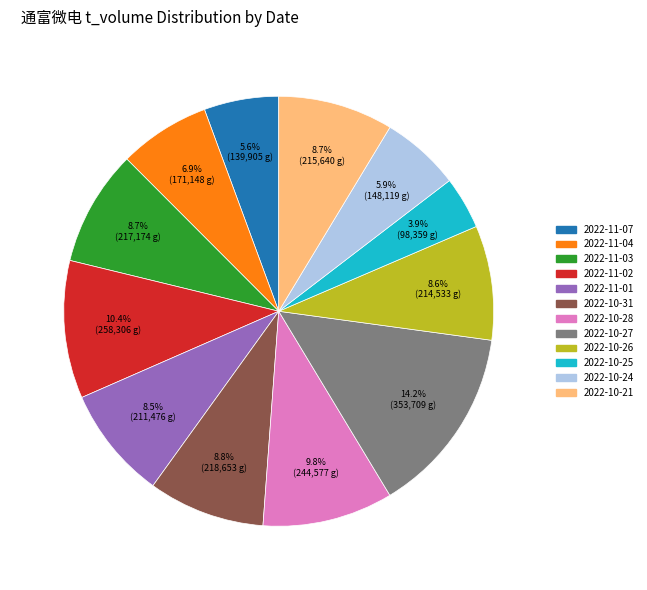

How much of the chart is everything except 2022-11-03?

91.3%